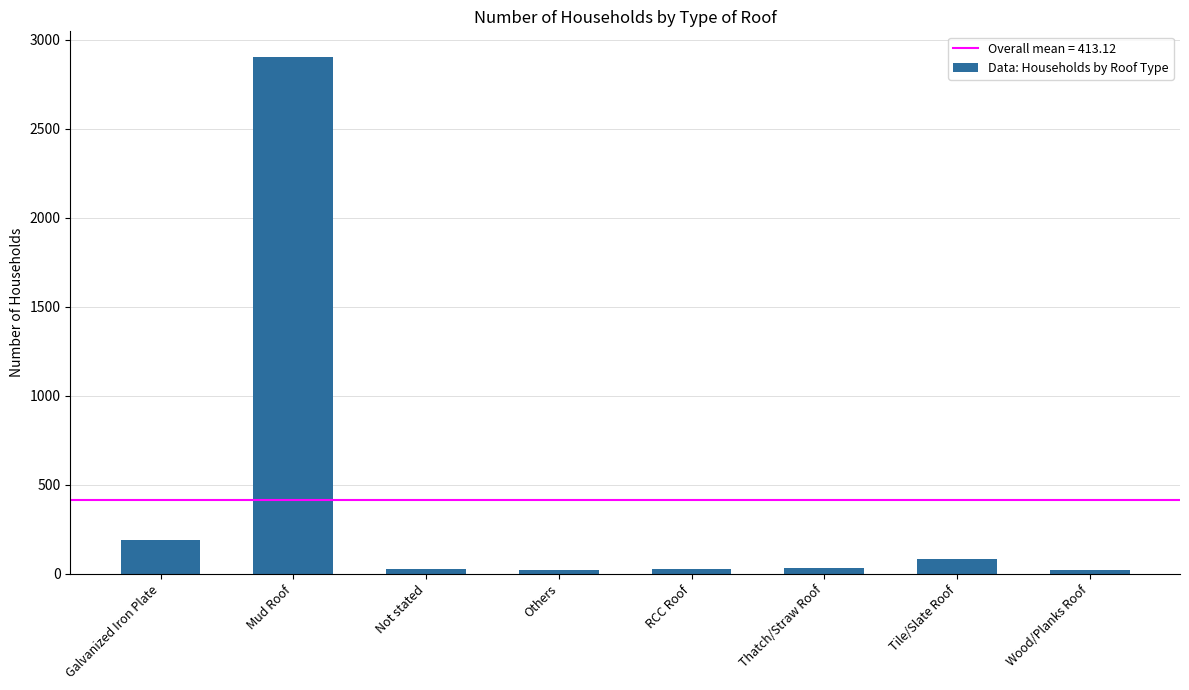

Does the chart contain stacked bars?

No